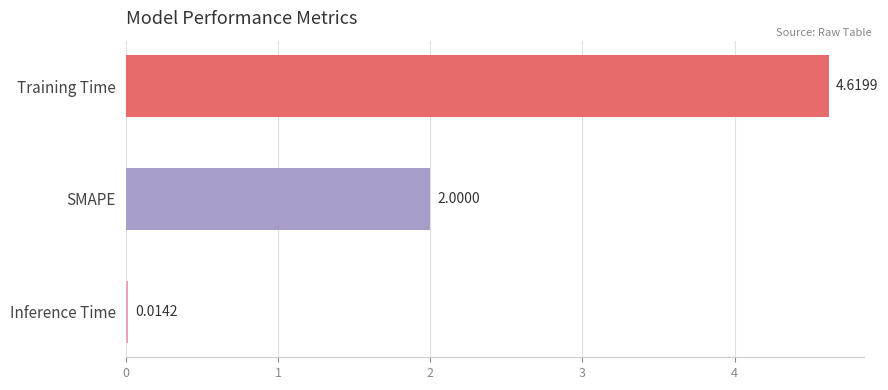

At which category does the chart reach its peak across all series?

Training Time